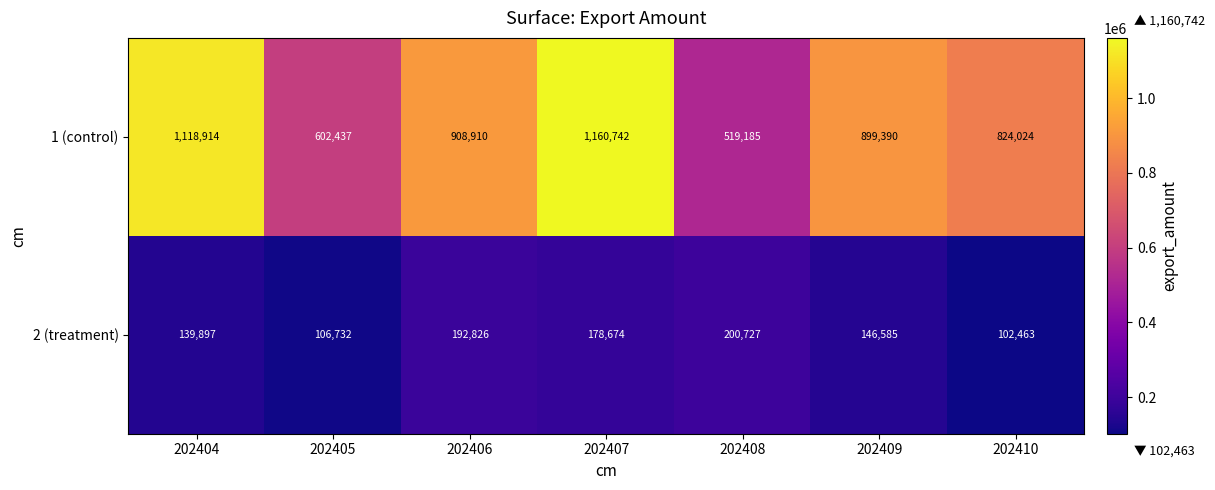

What is the difference between the highest and lowest values at 202409?

752805